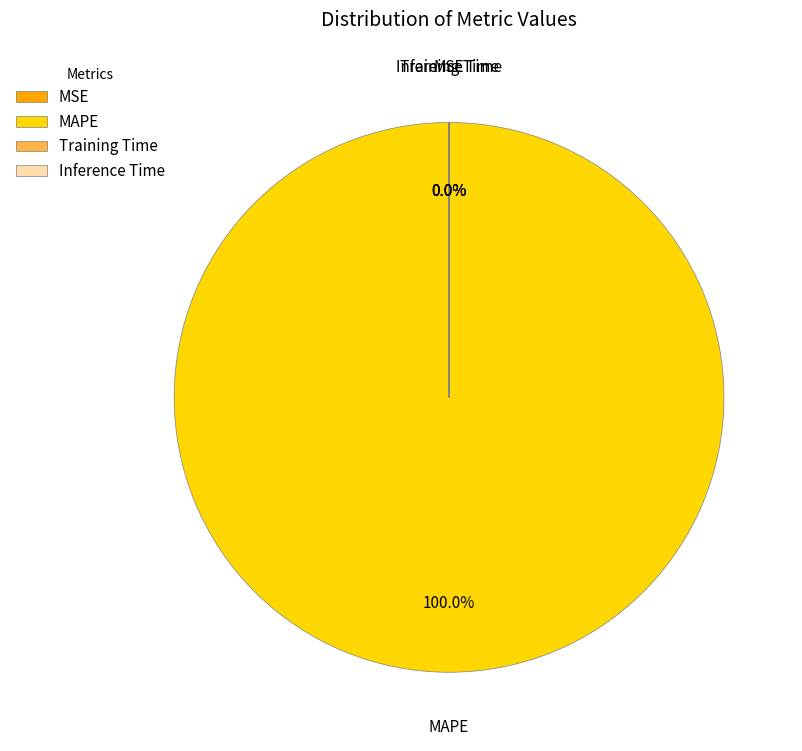

What is the majority slice?

MAPE